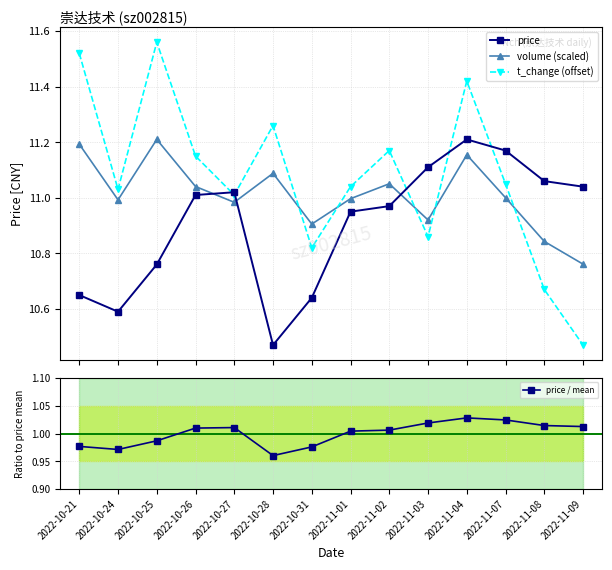

Which has a higher value, 2022-10-31 or 2022-10-26?

2022-10-26